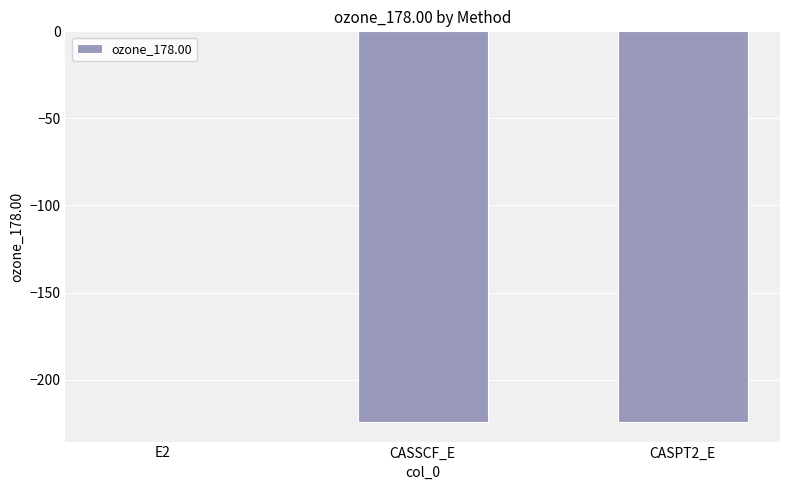

Are the bars horizontal?

No